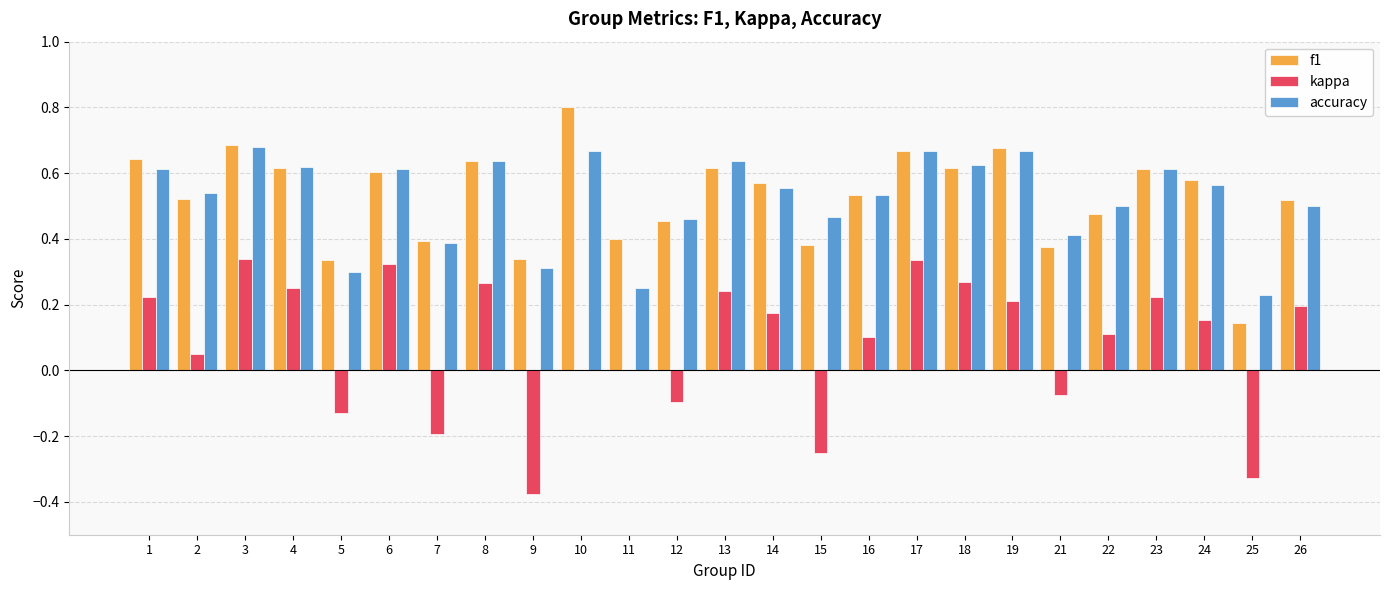

Is the value of f1 at 22 greater than the value of kappa at 24?

Yes